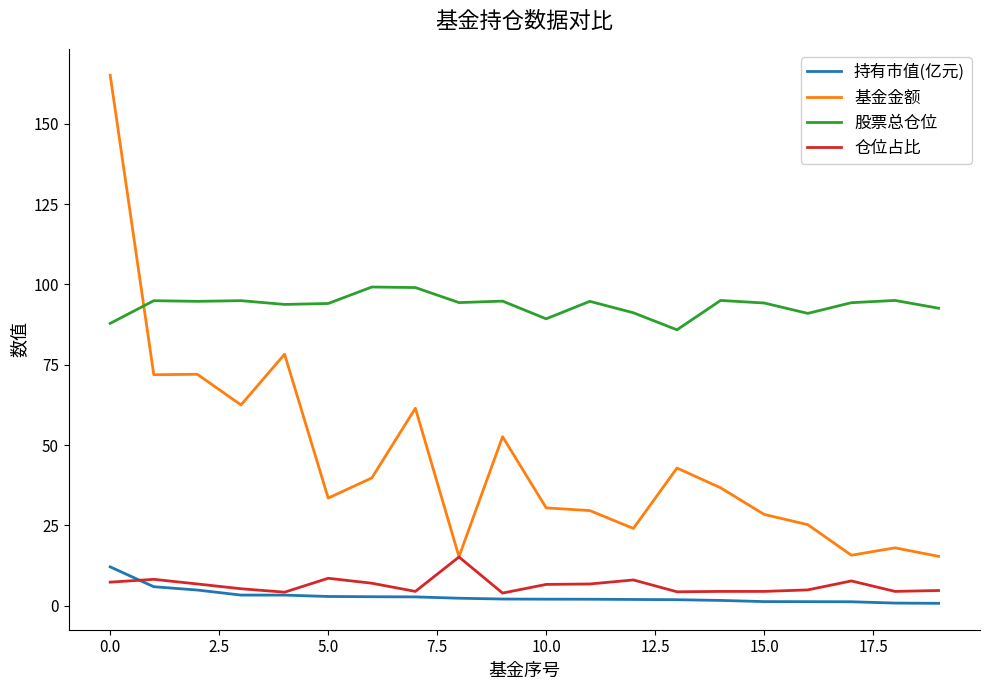

Which series has the largest range (max minus min)?

基金金额